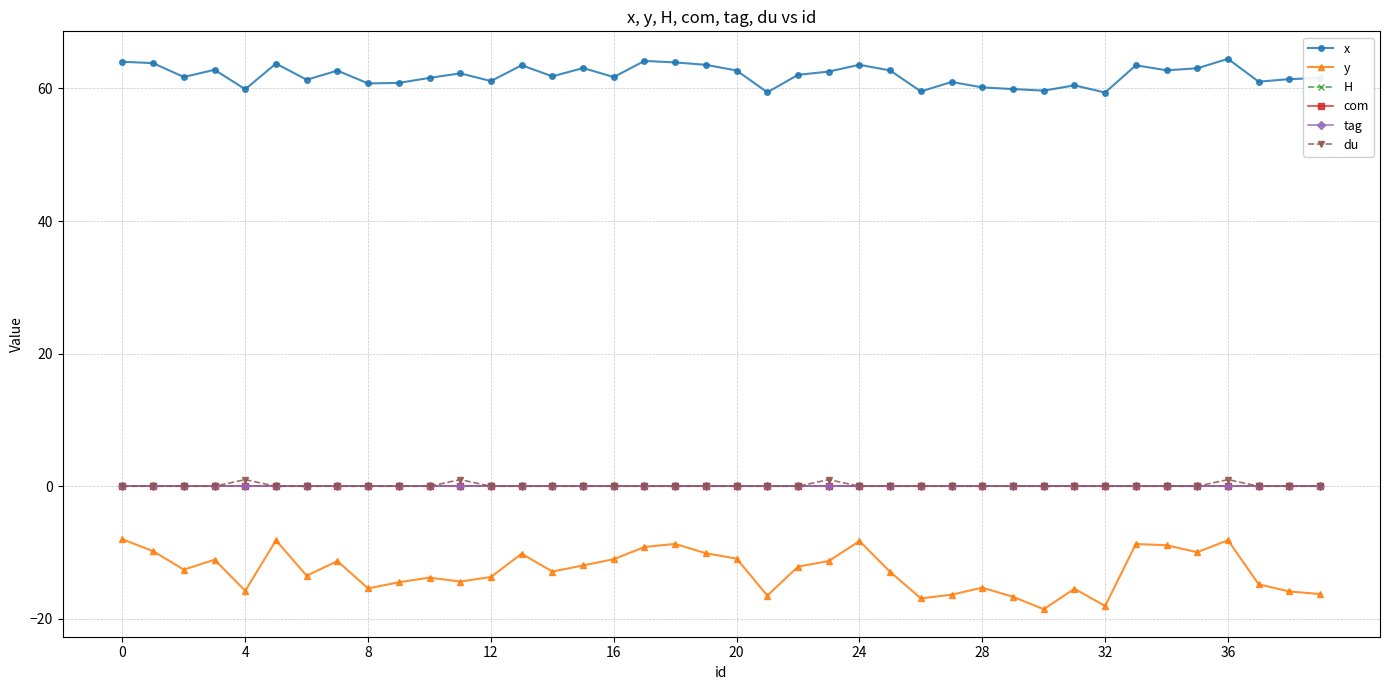

Does the chart display data point markers on the line(s)?

Yes